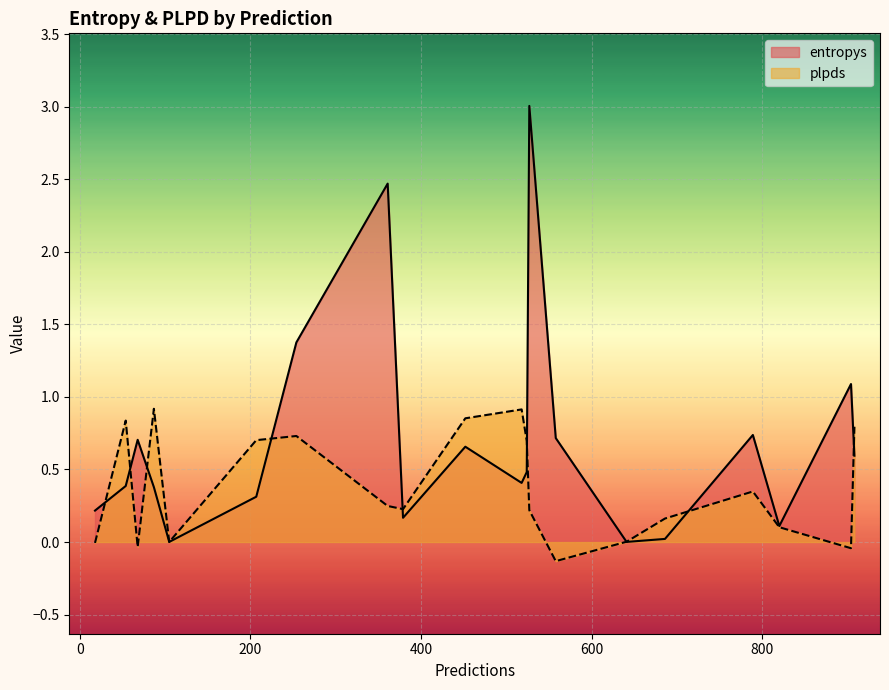

In entropys, how many points are lower than both neighbors (excluding endpoints)?

5